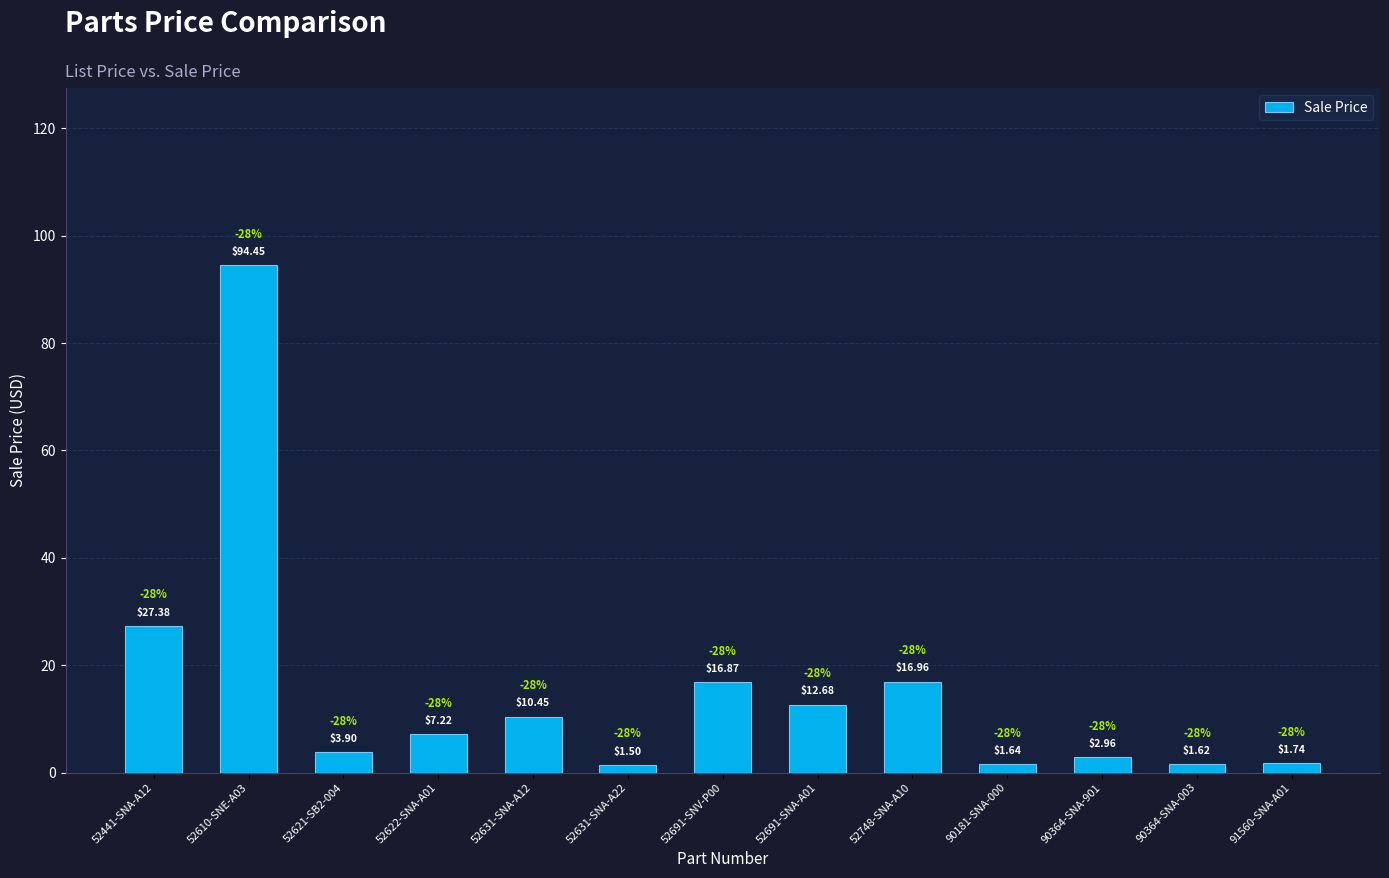

Which has a higher value, 90364-SNA-901 or 52621-SB2-004?

52621-SB2-004